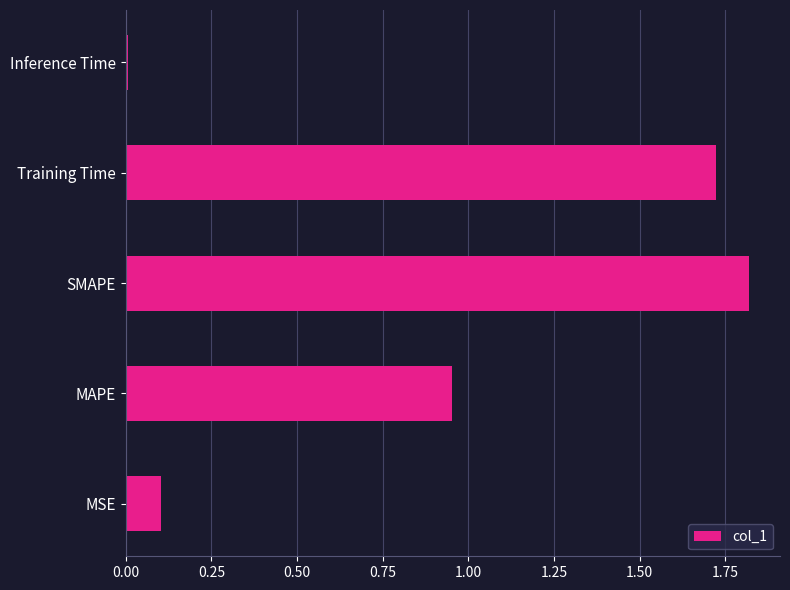

What is the sum of the values at Training Time and MAPE?

2.7